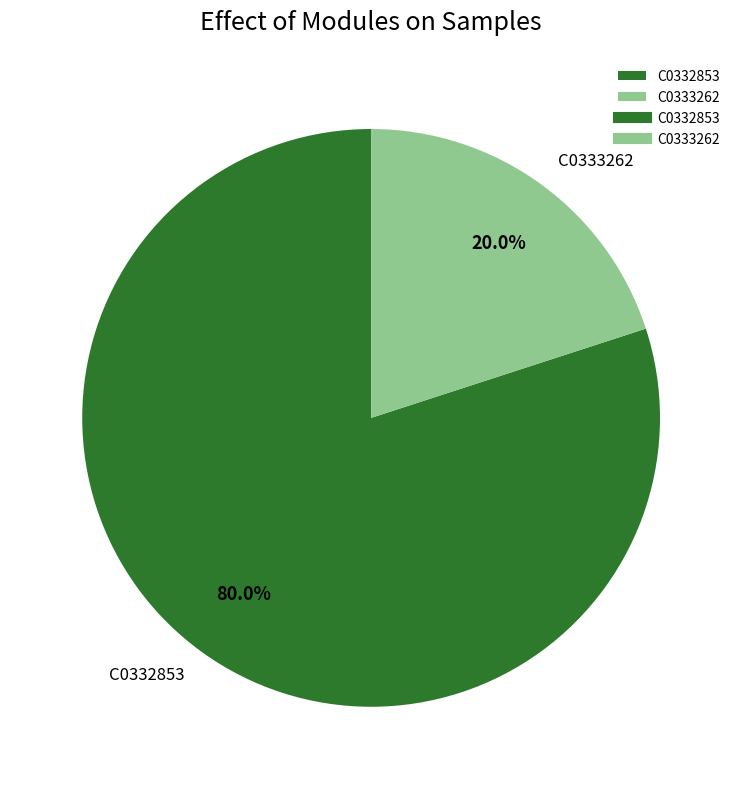

To the nearest percent, what is the difference between the C0332853 and C0333262 slice percentages?

60%